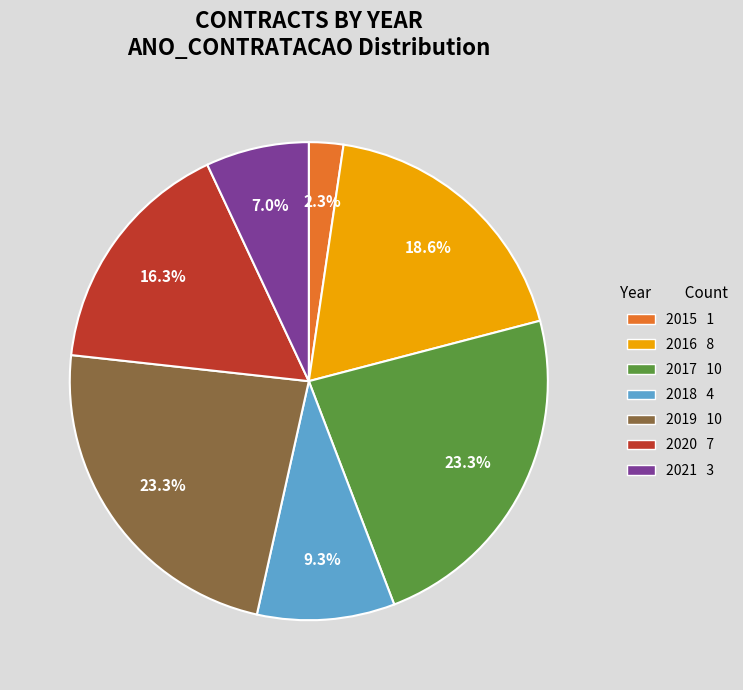

Is there a majority slice in this chart?

No